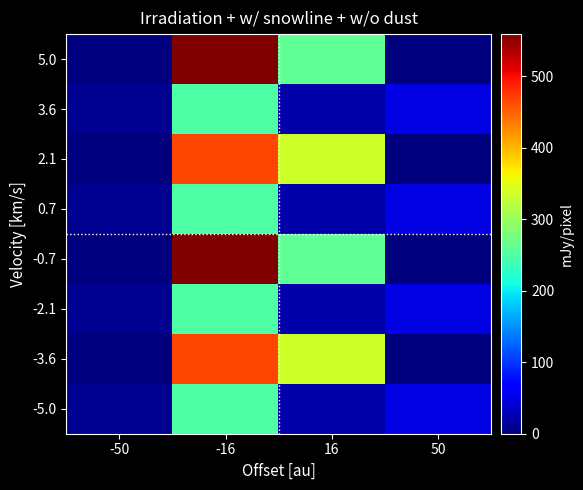

At 16, list the series in order from smallest to largest.

3.6, 0.7, -2.1, -5.0, 5.0, -0.7, 2.1, -3.6